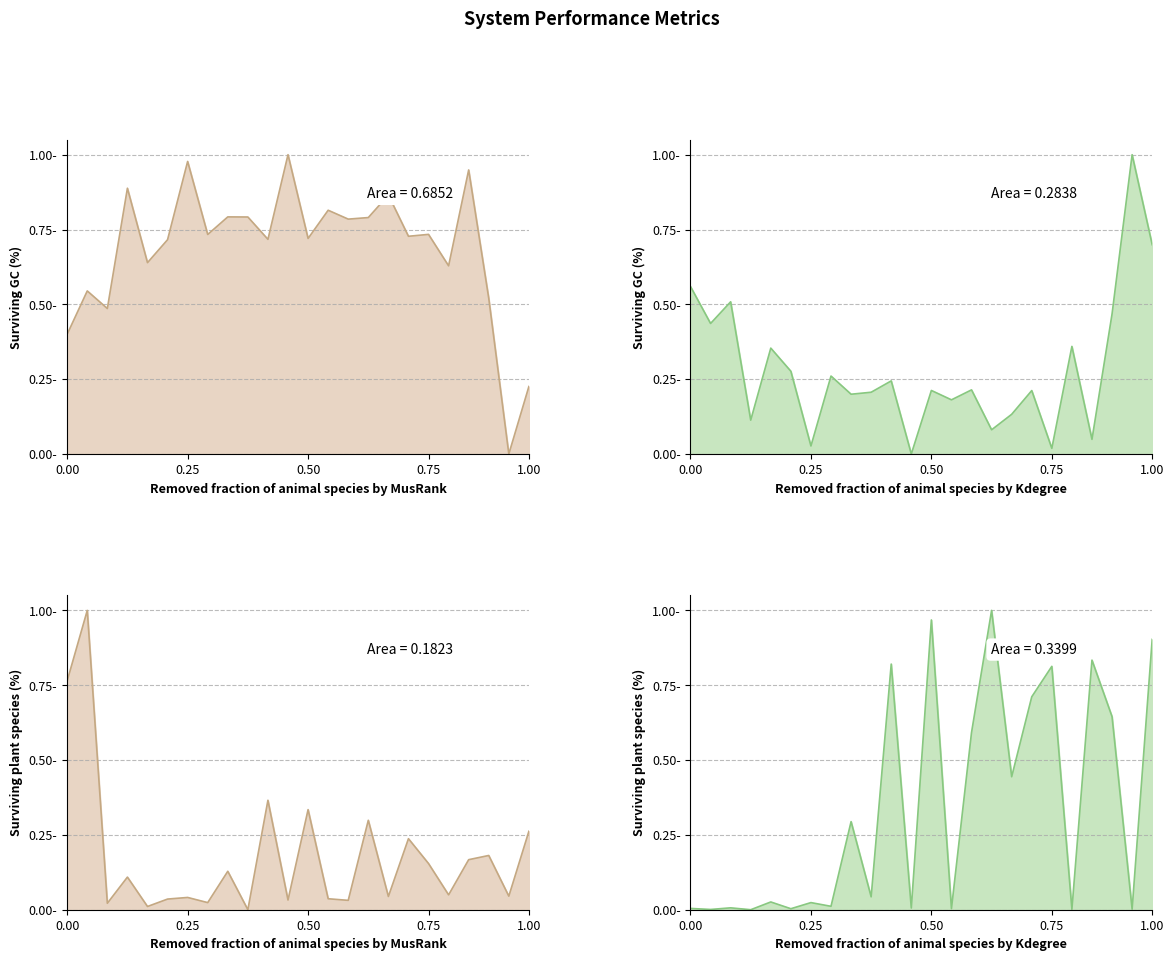

How many values in tps are above zero?

23